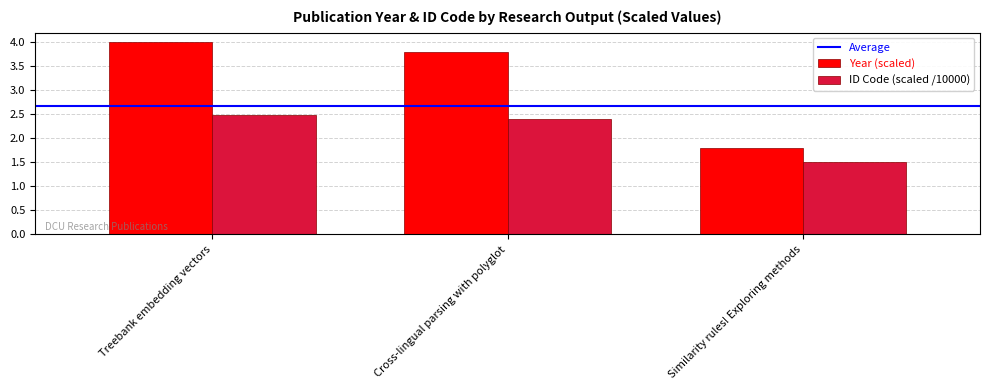

Which label corresponds to the largest value in the chart?

Treebank embedding vectors